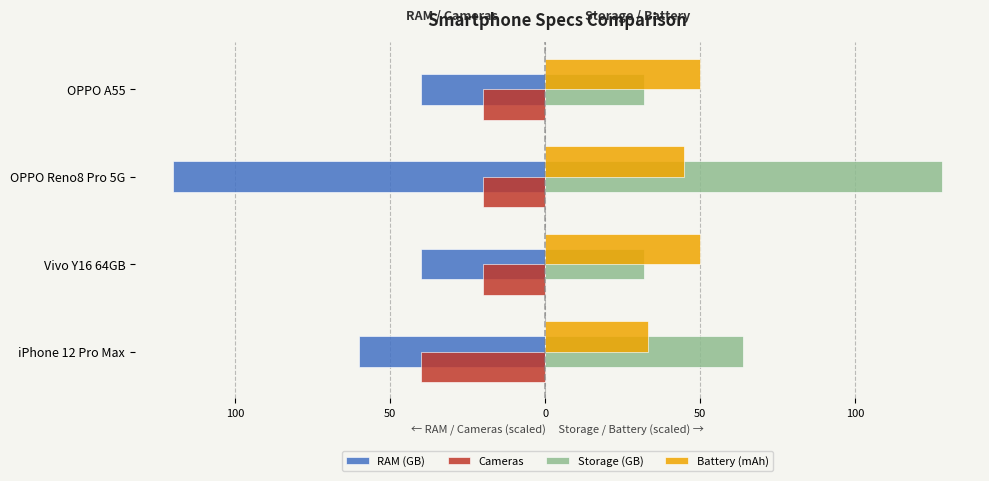

What are all the series names shown in the legend?

RAM (GB), Cameras, Storage (GB), Battery (mAh)